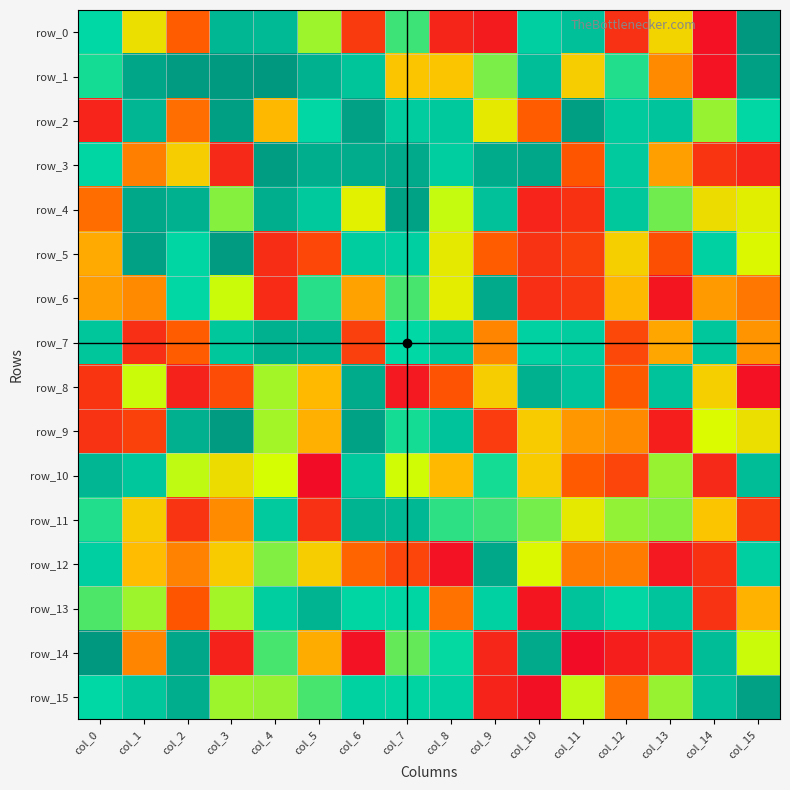

How many positive values does the row_13 series have?

11